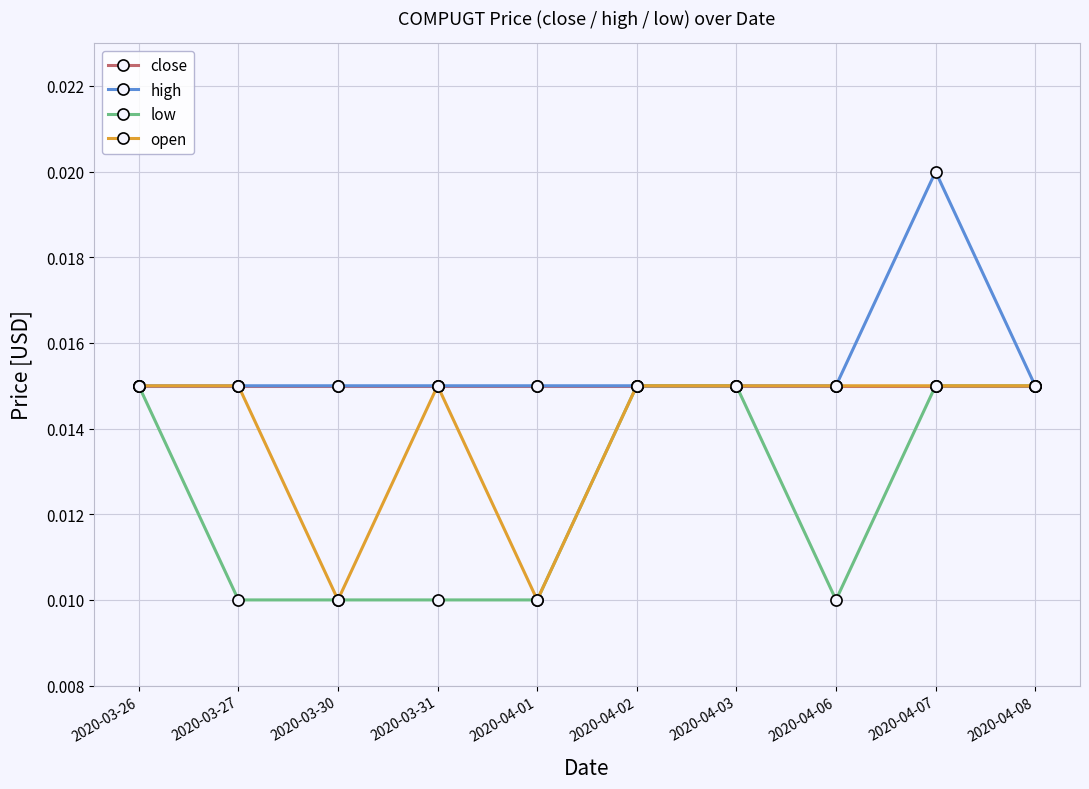

Count the high values in the range 0 to 1.

10